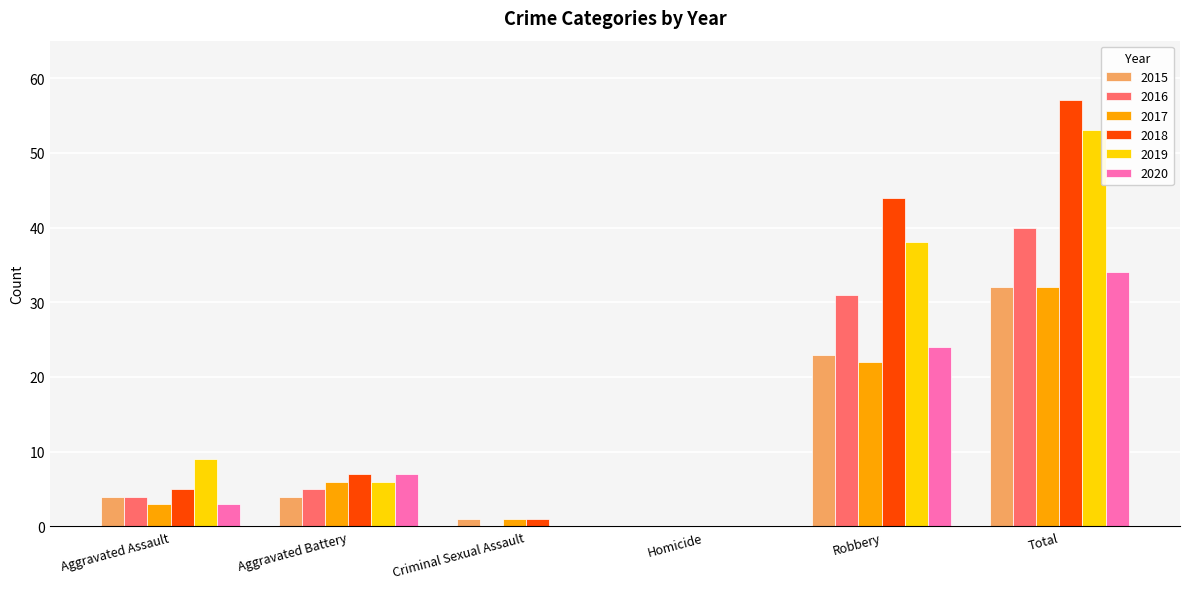

Count the number of data series in this chart.

6